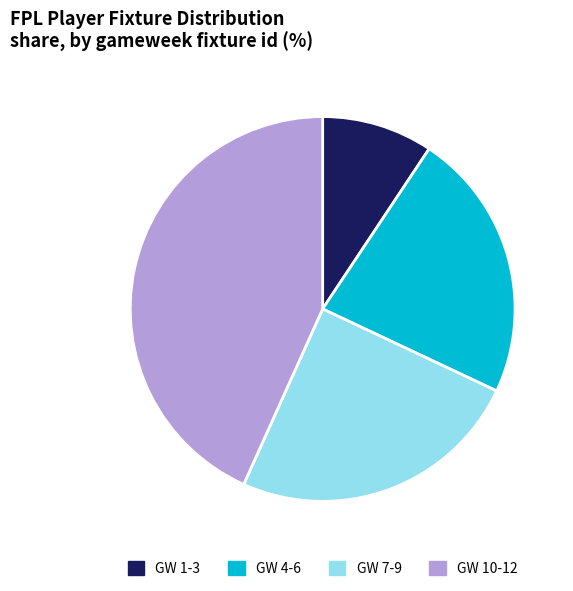

Which has a higher value, GW 4-6 or GW 10-12?

GW 10-12